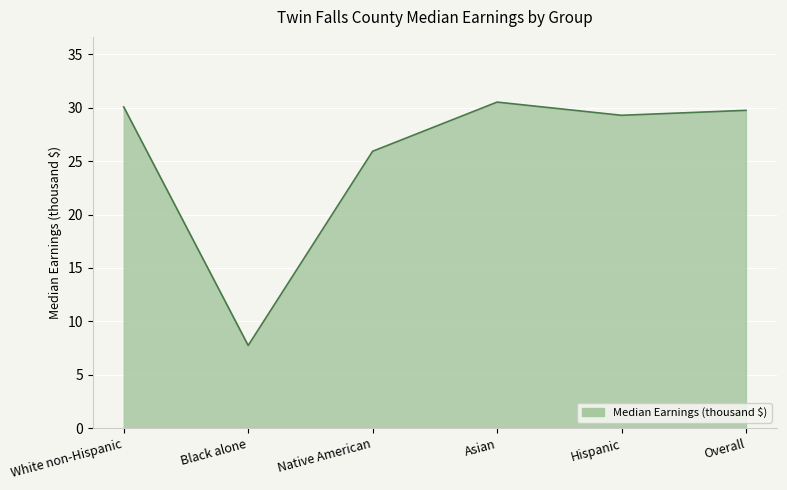

At which category does the chart reach its minimum across all series?

Black alone